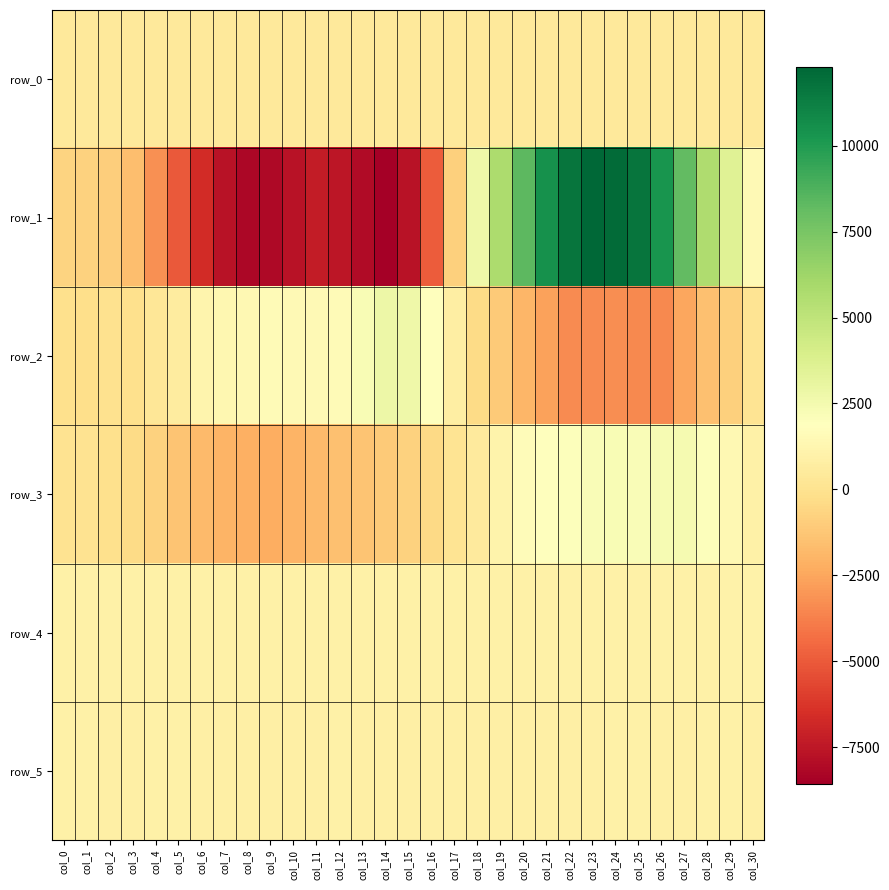

Which series has the largest range (max minus min)?

row_1